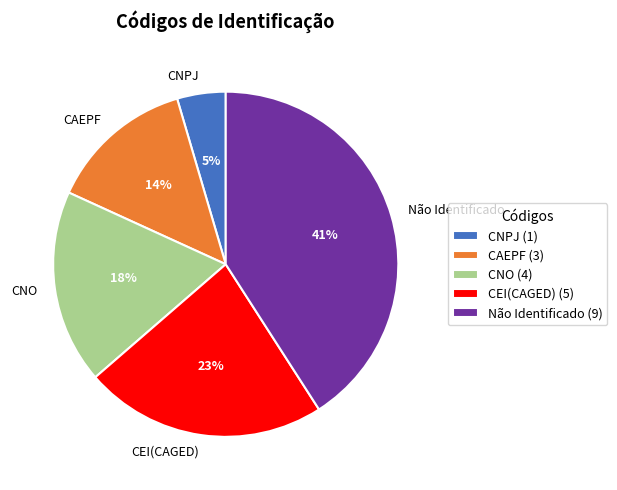

To the nearest percent, what is the difference between the largest and smallest slice percentages?

36%